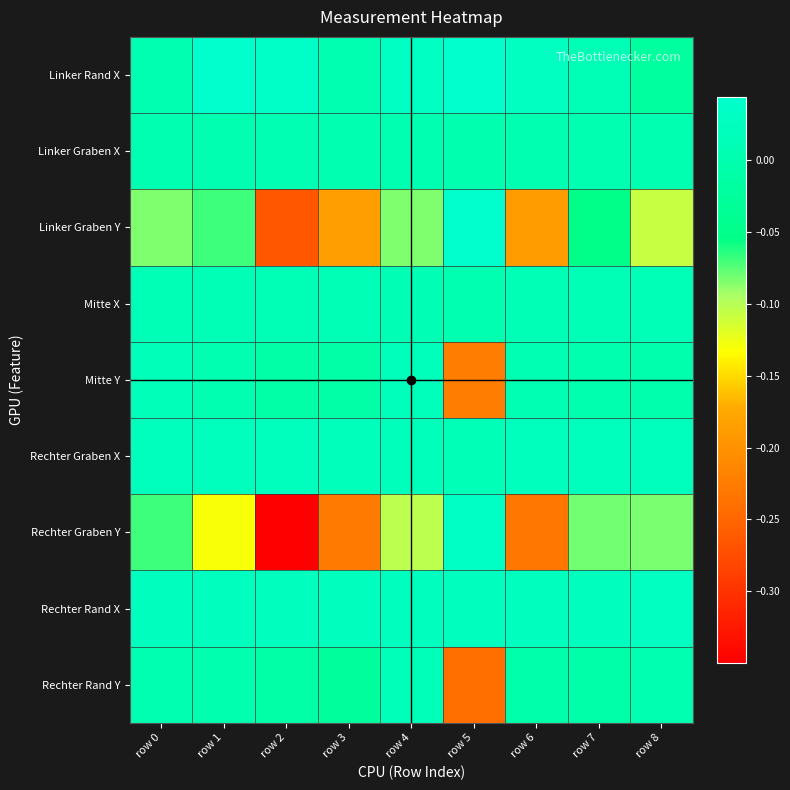

Which label corresponds to the largest value in the chart?

row 1